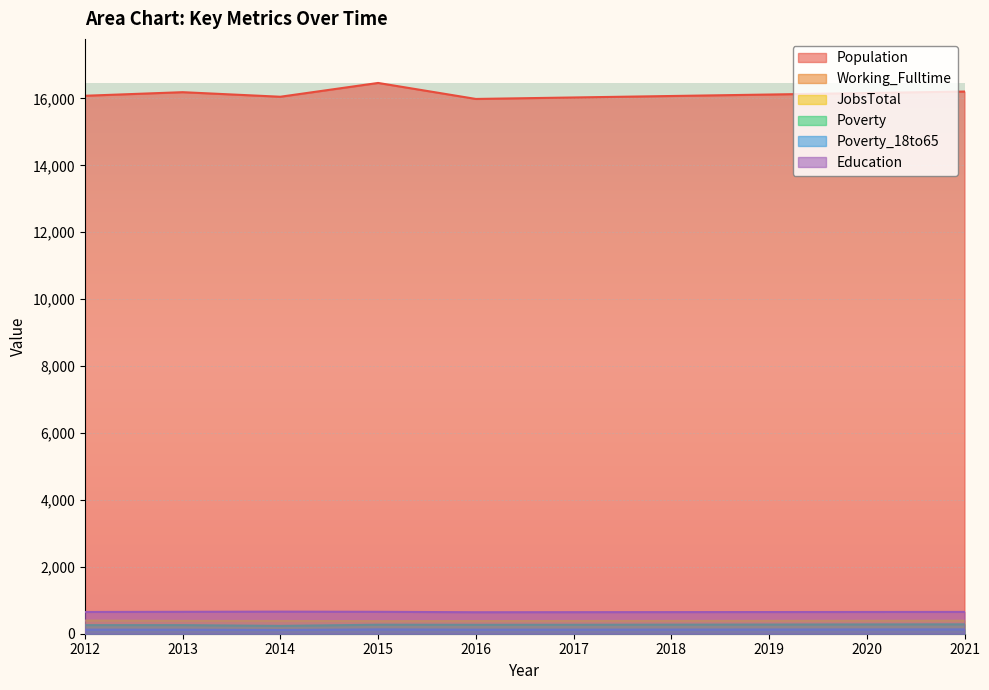

What is the difference between the maximum and minimum values in the Working_Fulltime series?

26